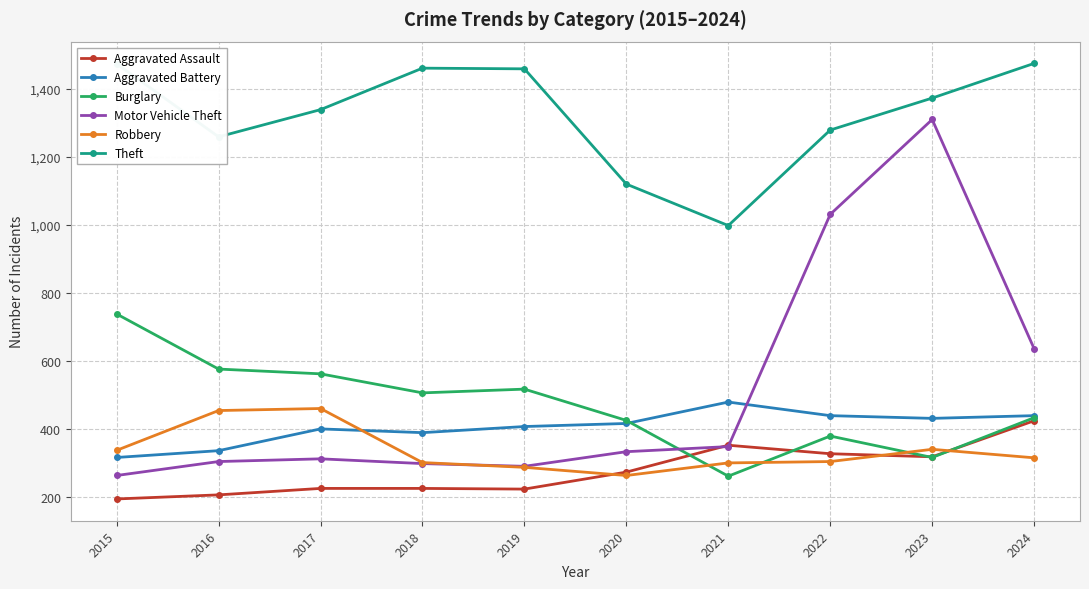

What is the difference between the highest and lowest values at 2015?

1280